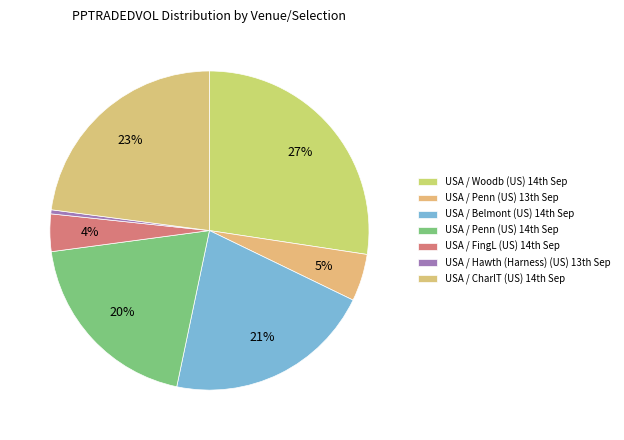

Count the number of slices in the pie.

7